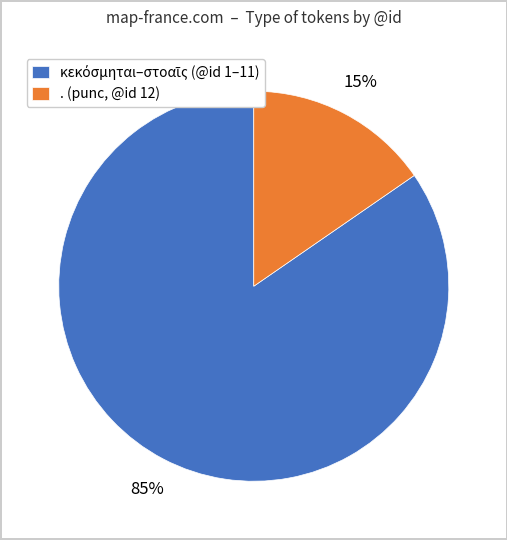

To the nearest percent, what percentage of the pie is . (punc, @id 12)?

15%